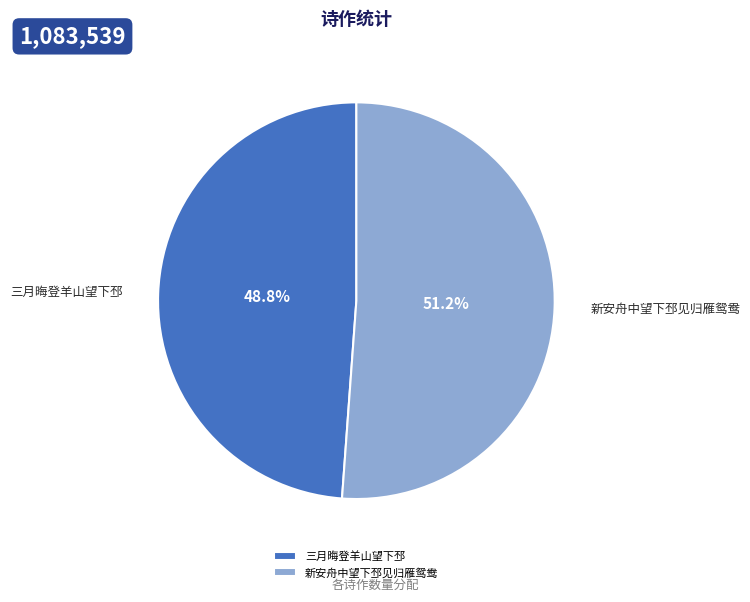

Is there a majority slice in this chart?

Yes